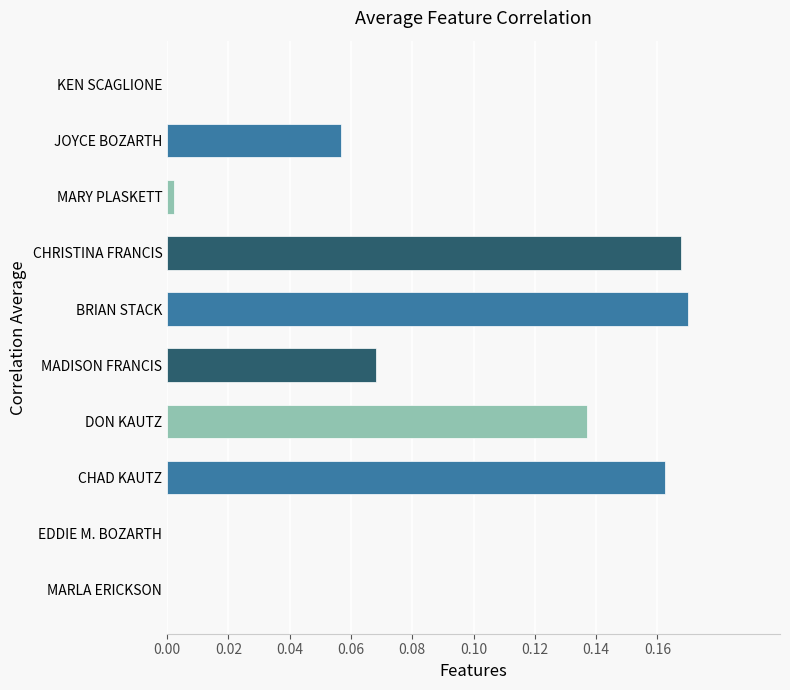

What is the sum of all values?

0.8